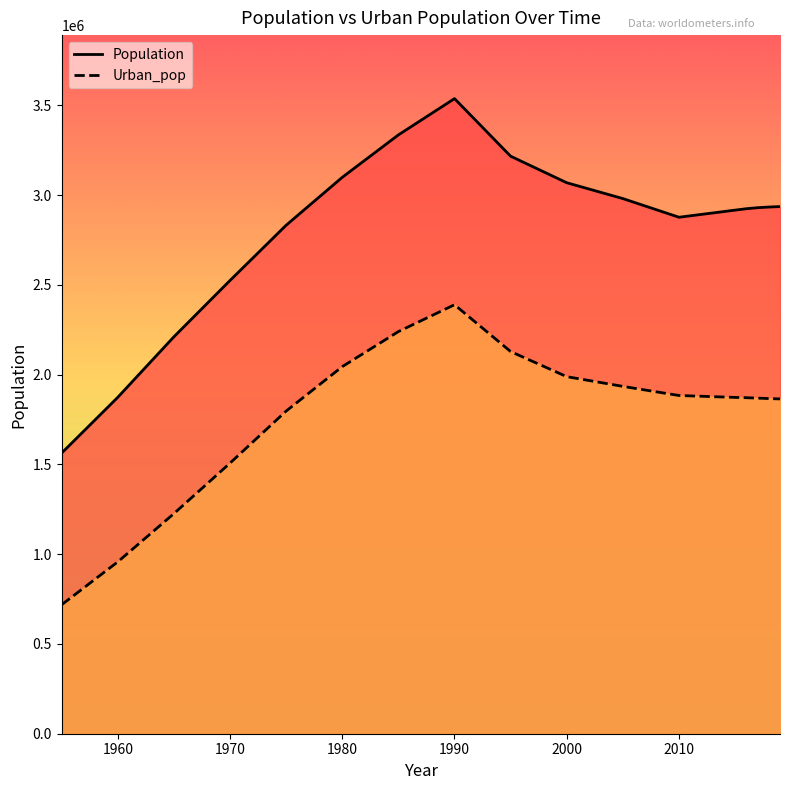

True or false: Population and Urban_pop intersect in this chart.

False